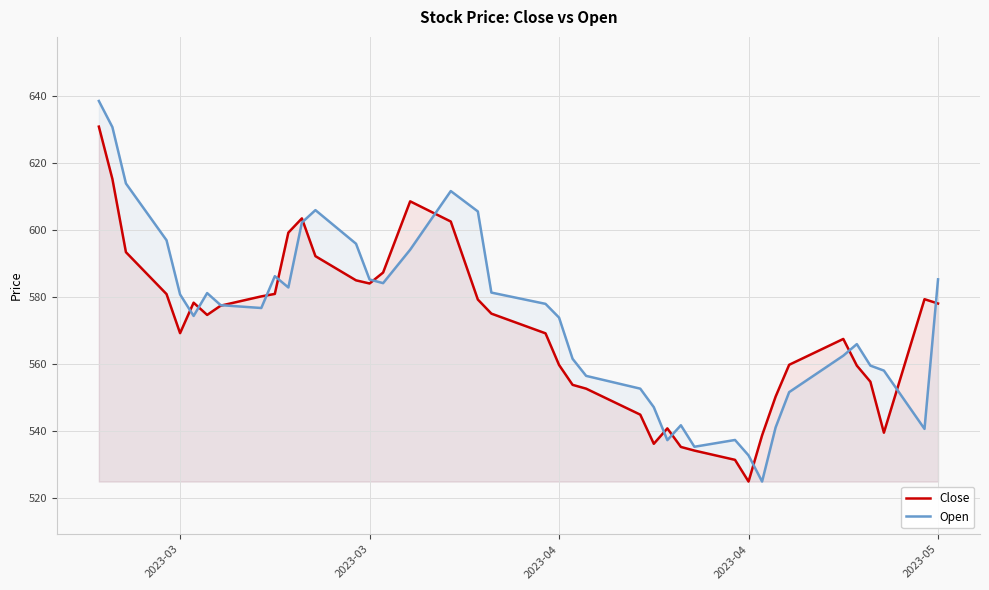

Rank the series by their average value, from highest to lowest.

Open, Close